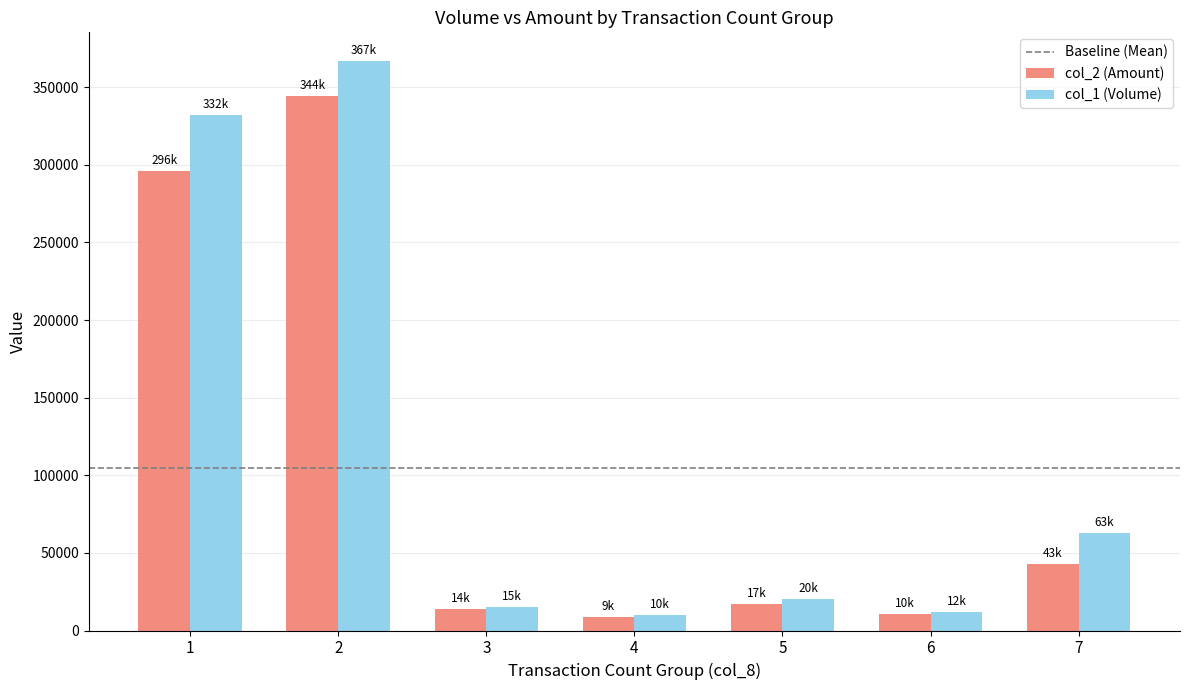

At which category is the sum across all series the highest?

2